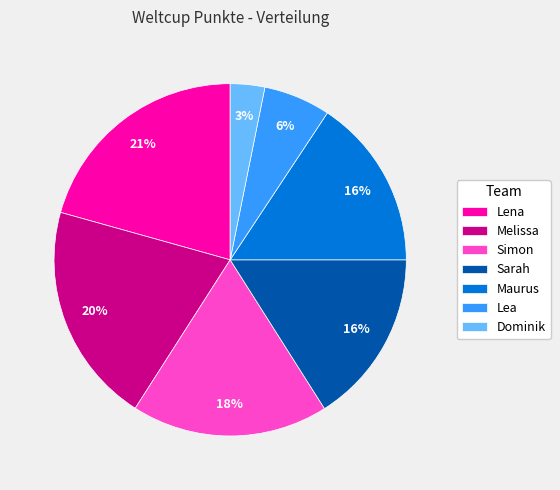

Count the number of slices in the pie.

7